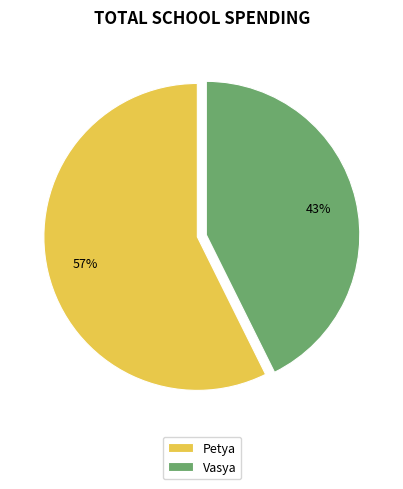

What percentage is the Vasya slice, to the nearest percent?

43%